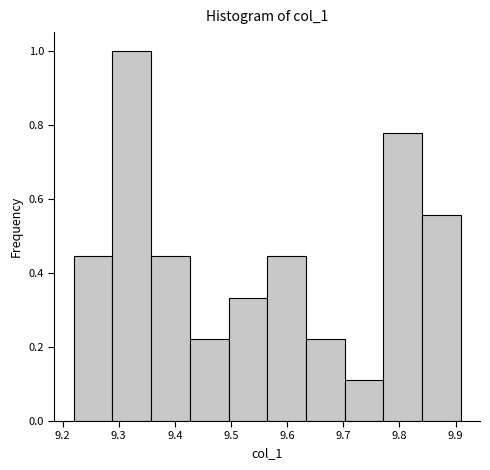

Reading left to right, list every bar in this chart as the range it spans on the x-axis followed by its height. Neither the bar edges nor the heights are printed on the chart, so give them approximately, as read against the axes.

9.22 to 9.29: 0.44
9.29 to 9.36: 1.00
9.36 to 9.43: 0.44
9.43 to 9.50: 0.22
9.50 to 9.56: 0.34
9.56 to 9.63: 0.44
9.63 to 9.70: 0.22
9.70 to 9.77: 0.12
9.77 to 9.84: 0.78
9.84 to 9.91: 0.56